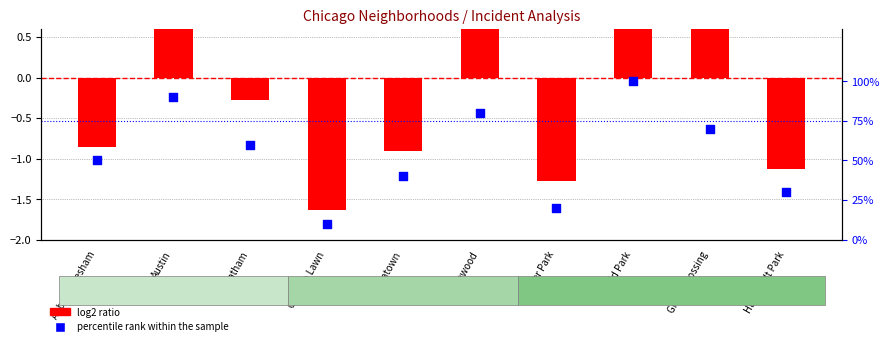

Which series has the largest total across all categories?

percentile rank within the sample